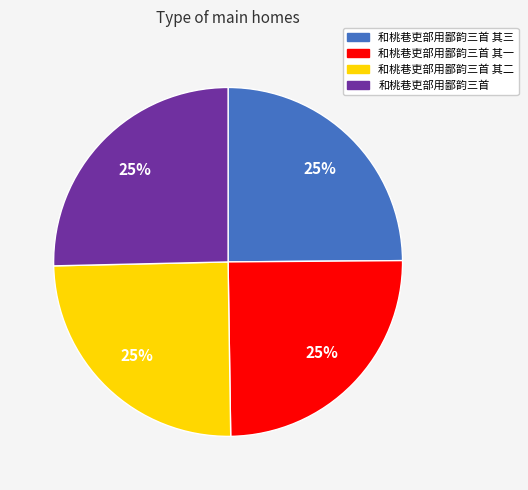

Is it true that 和桃巷吏部用鄙韵三首 其三 is 25% of the pie?

True